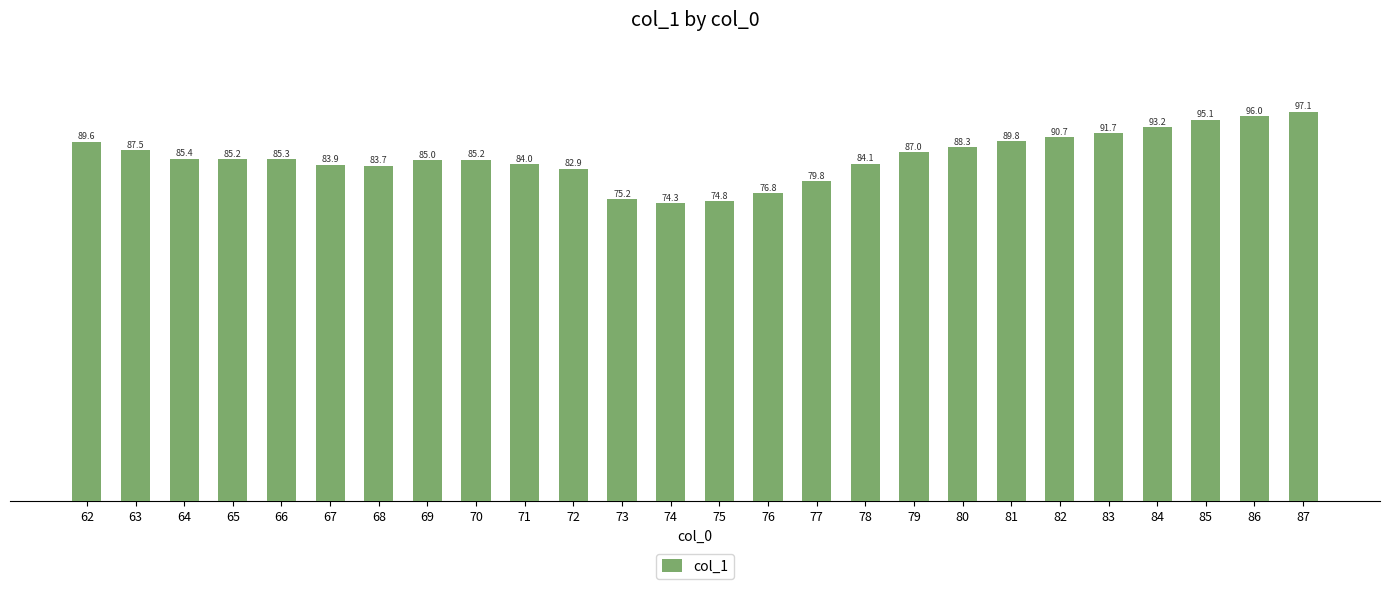

Is it true that the value at 86 is 23.3?

False